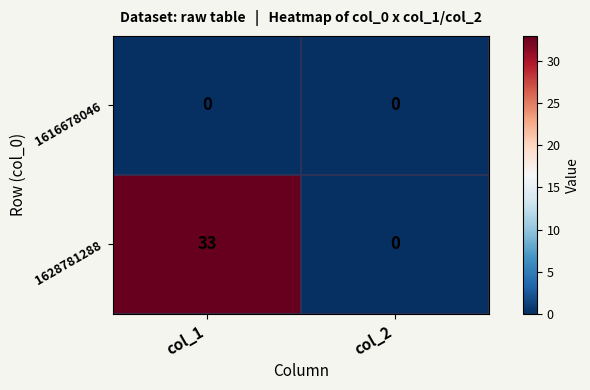

What is the greatest value displayed?

33